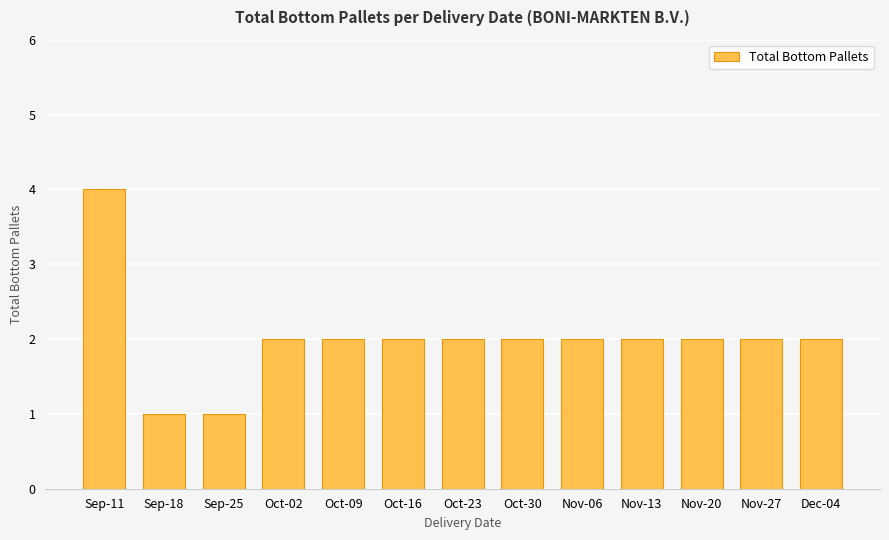

True or false: the data shows 2 at Nov-06.

True